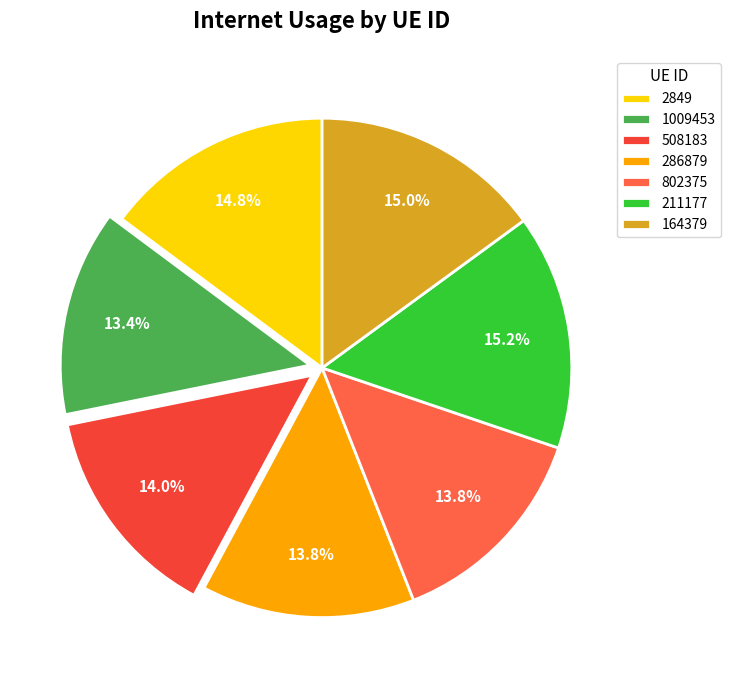

True or false: 164379 accounts for 15% of the total.

True